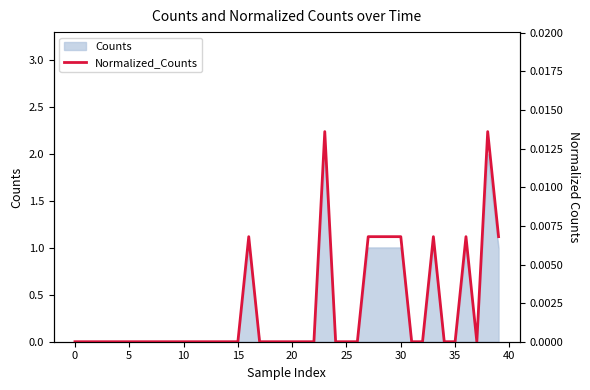

At which category does the data reach its first local valley?

37